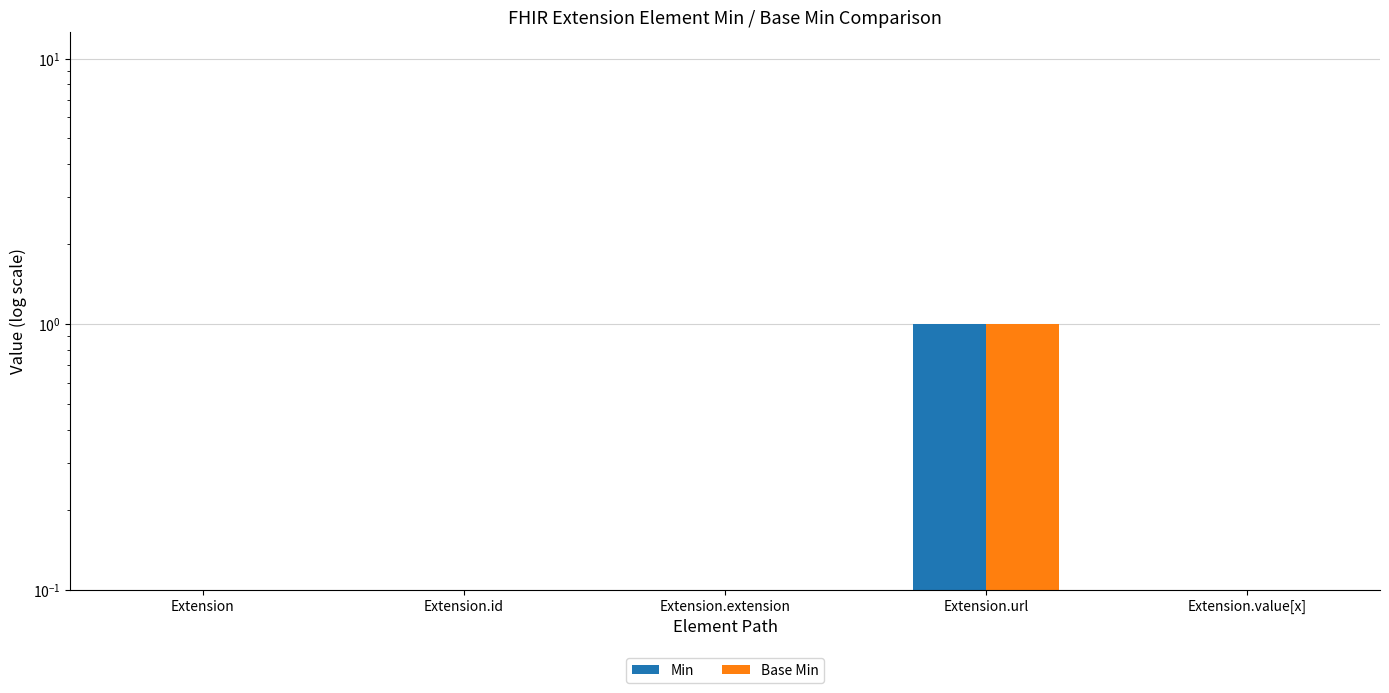

Rank the series at Extension.extension from lowest to highest value.

Min, Base Min